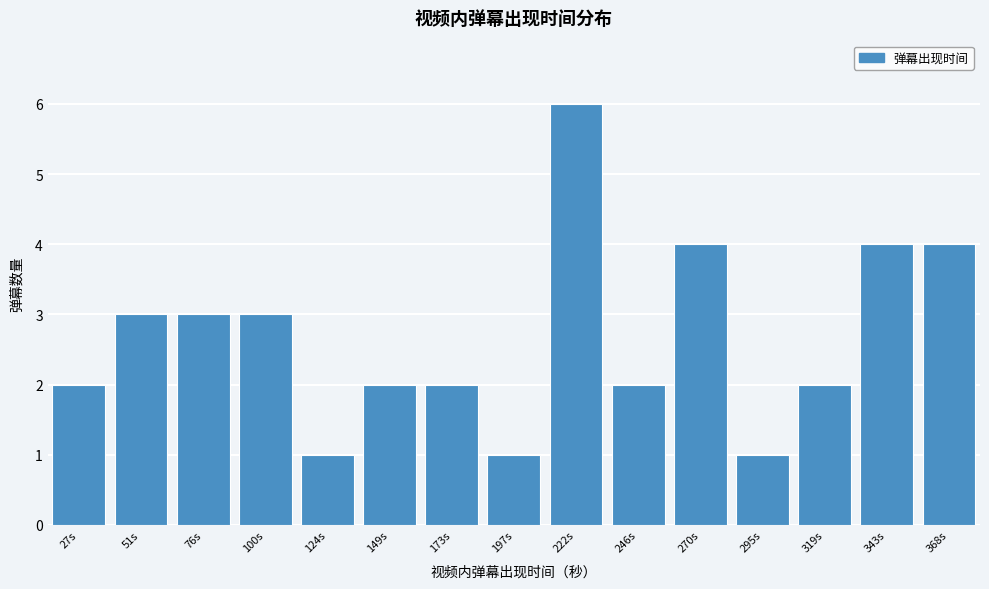

Reading right to left, list all the values displayed in this chart.

368s=4	343s=4	319s=2	295s=1	270s=4	246s=2	222s=6	197s=1	173s=2	149s=2	124s=1	100s=3	76s=3	51s=3	27s=2